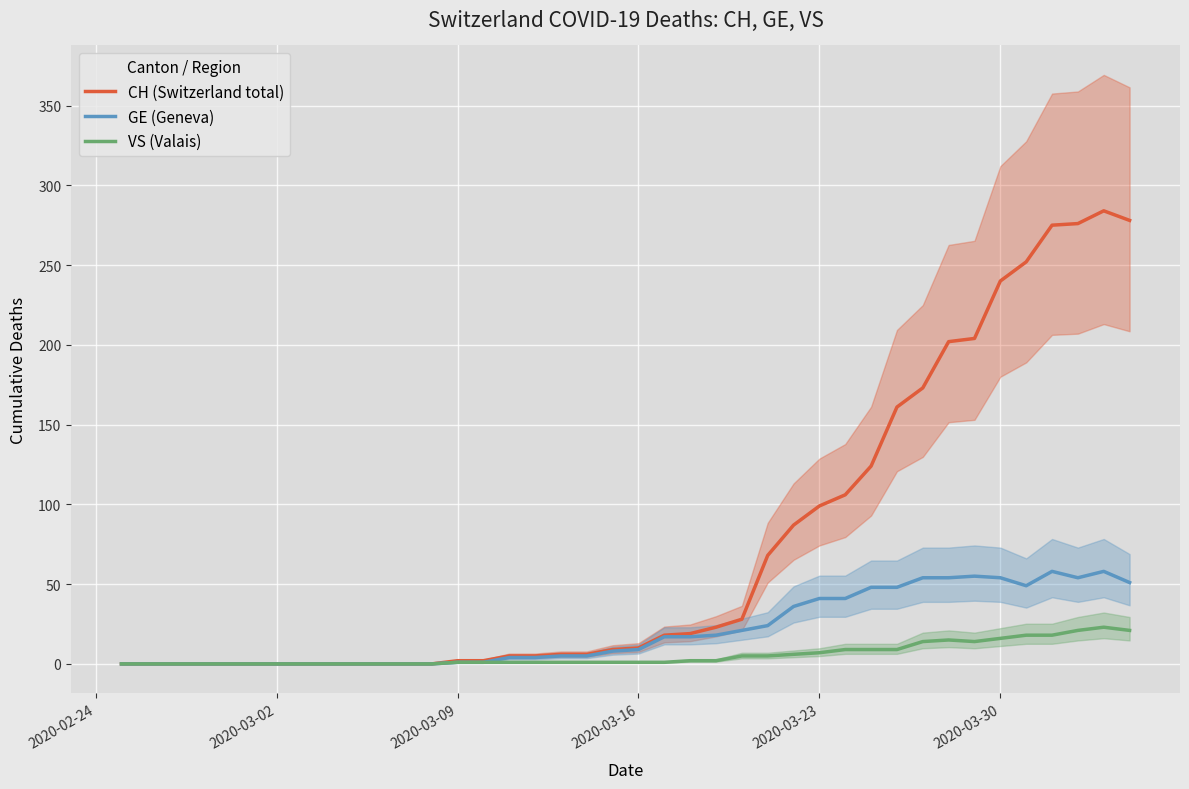

The value of CH (Switzerland total) at 2020-03-23 is 99. True or false?

True